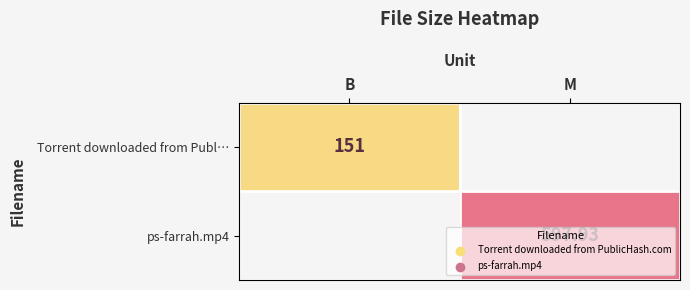

What is the difference between the highest and lowest values at B?

151.0